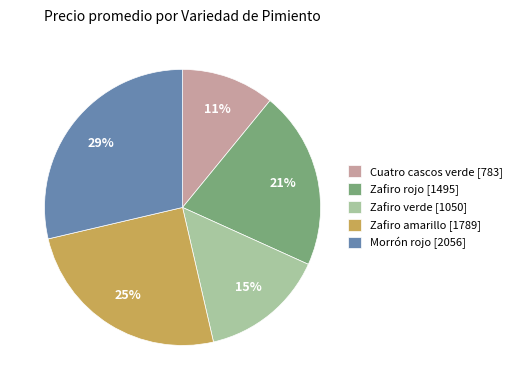

Does Zafiro verde [1050] account for over 50% of the chart?

No